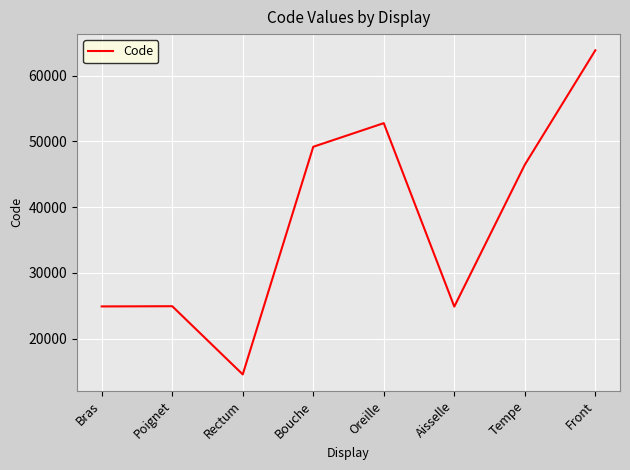

How many series are shown in this chart?

1